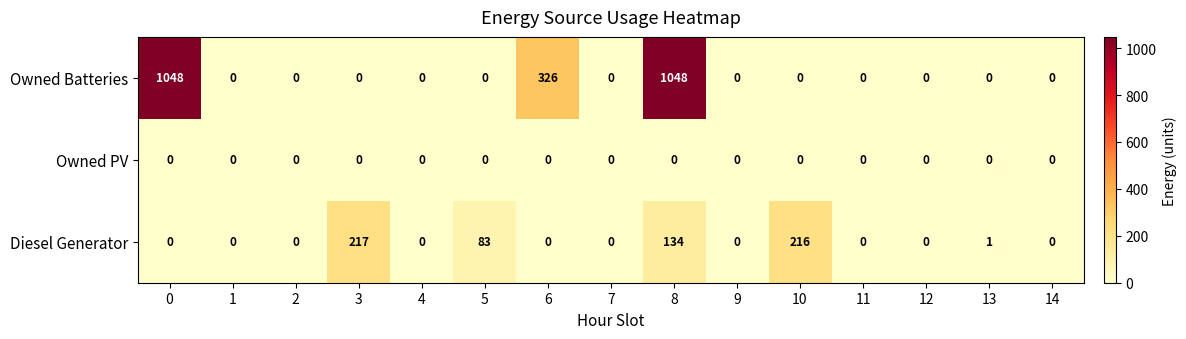

Rank the series by their maximum value, from highest to lowest.

Owned Batteries, Diesel Generator, Owned PV